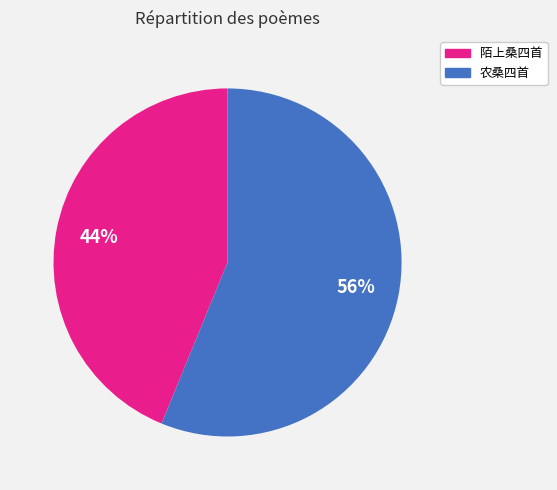

To the nearest percent, what is the difference between the largest and smallest slice percentages?

12%